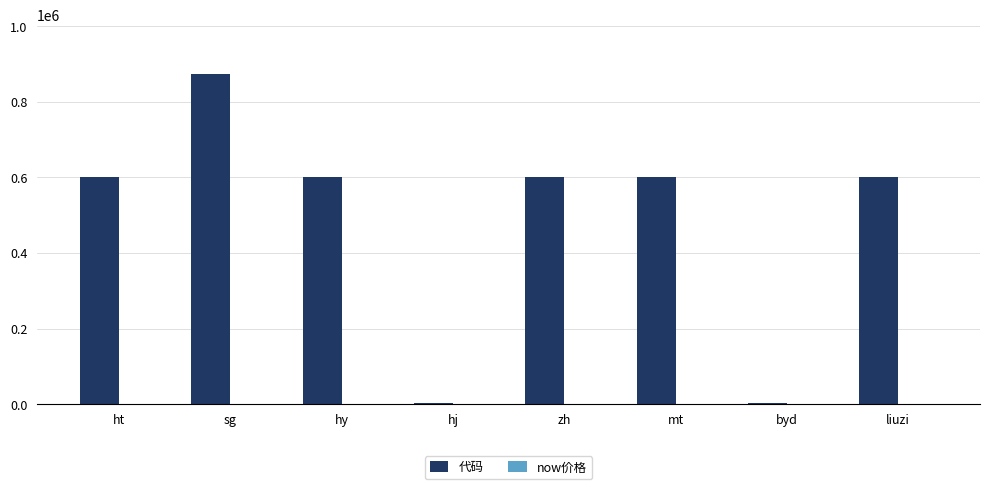

Which series has the largest total across all categories?

代码